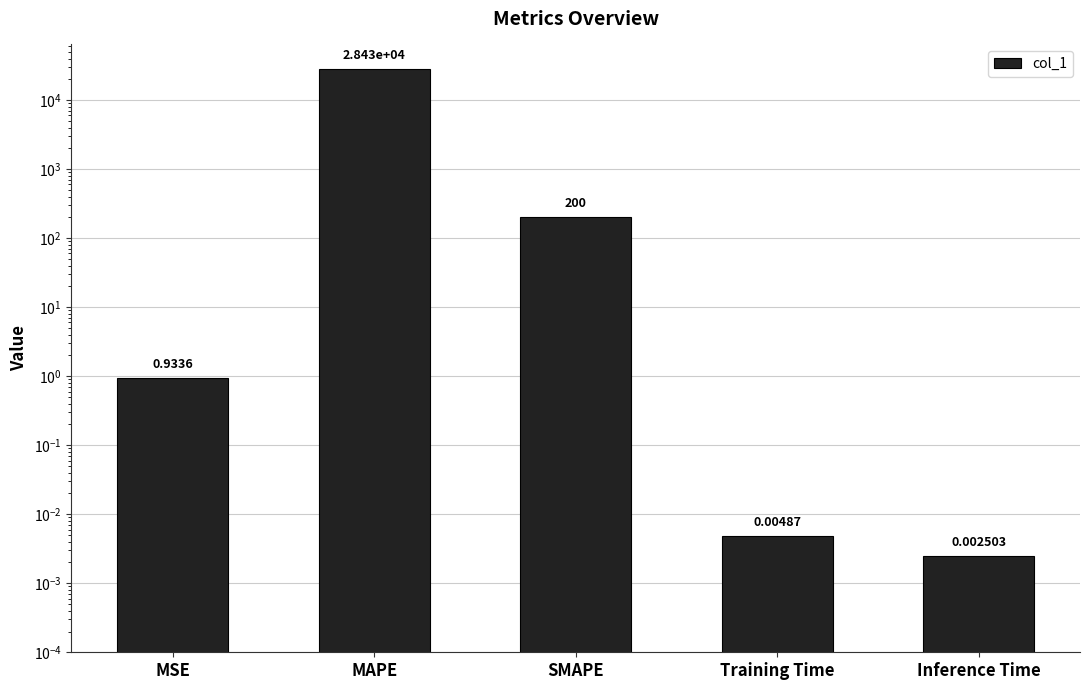

Count the number of categories in the chart.

5